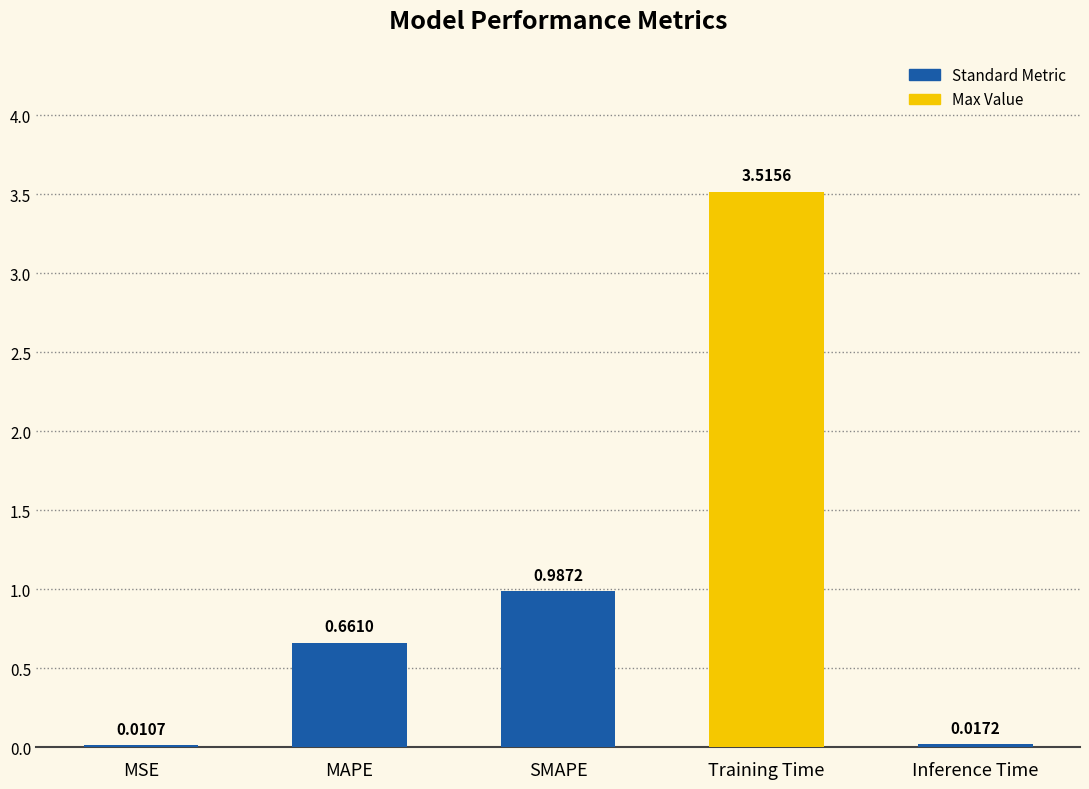

Between SMAPE and Inference Time, which is larger?

SMAPE